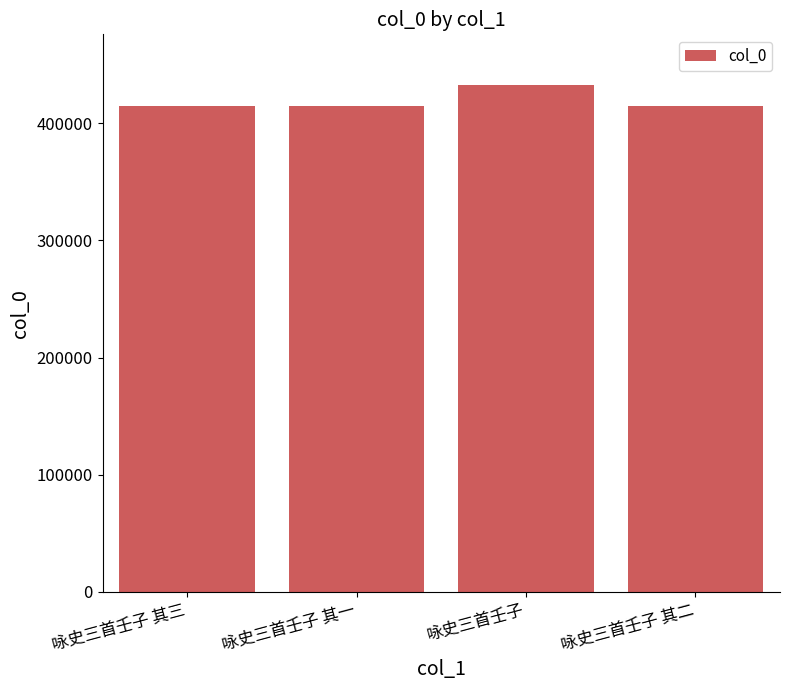

What is the greatest value displayed?

432657